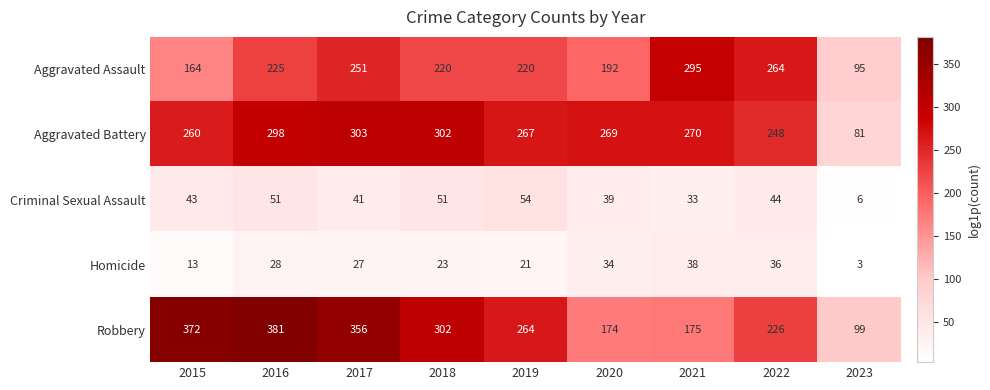

What is the approximate value of Homicide at 2017, to the nearest 5?

25